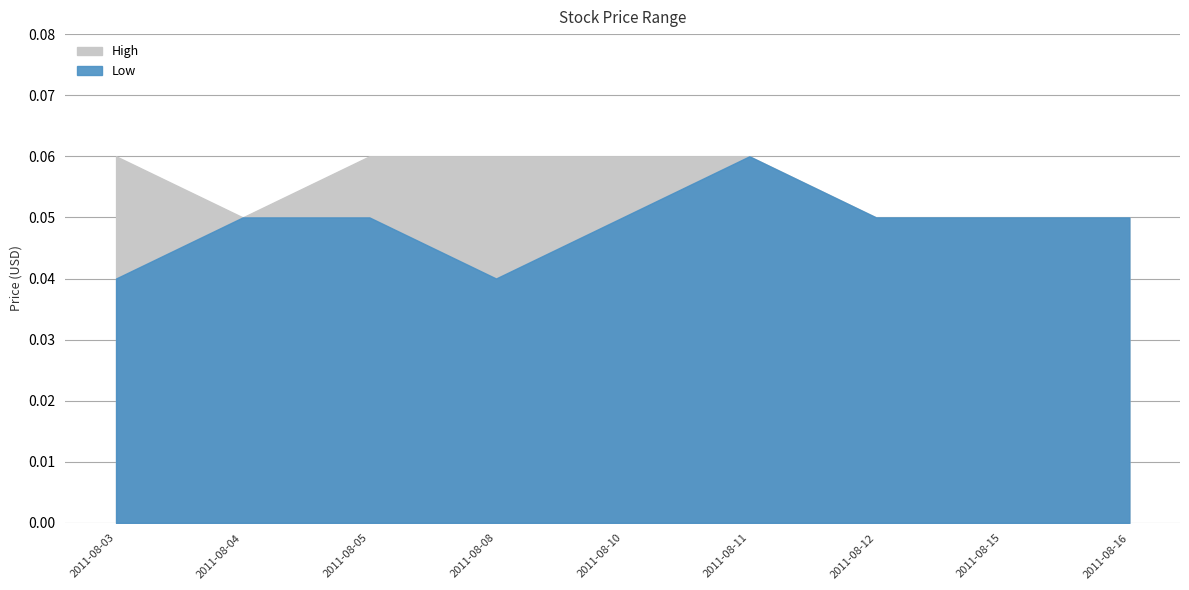

What are all the series names shown in the legend?

High, Low